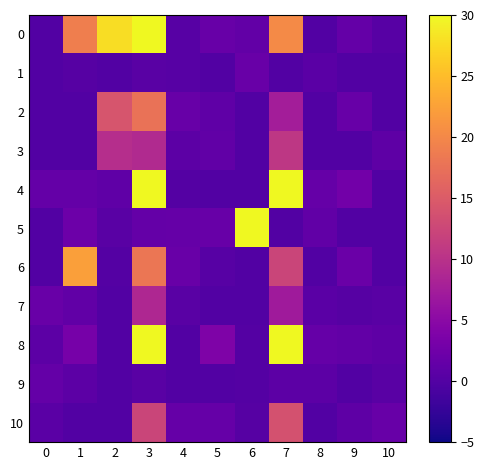

Between 0 and 5, which is larger?

5